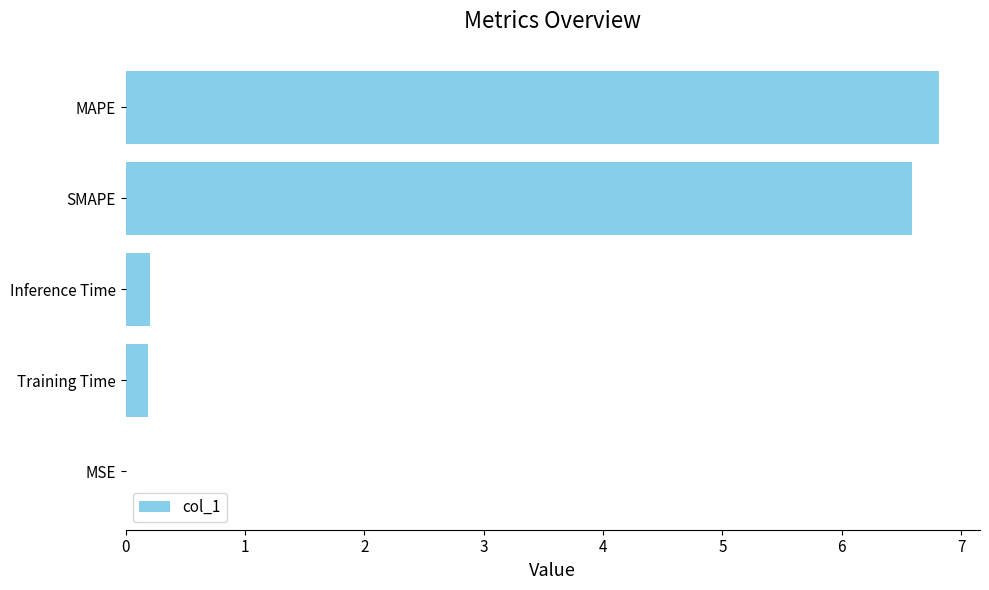

What is the average value?

2.8